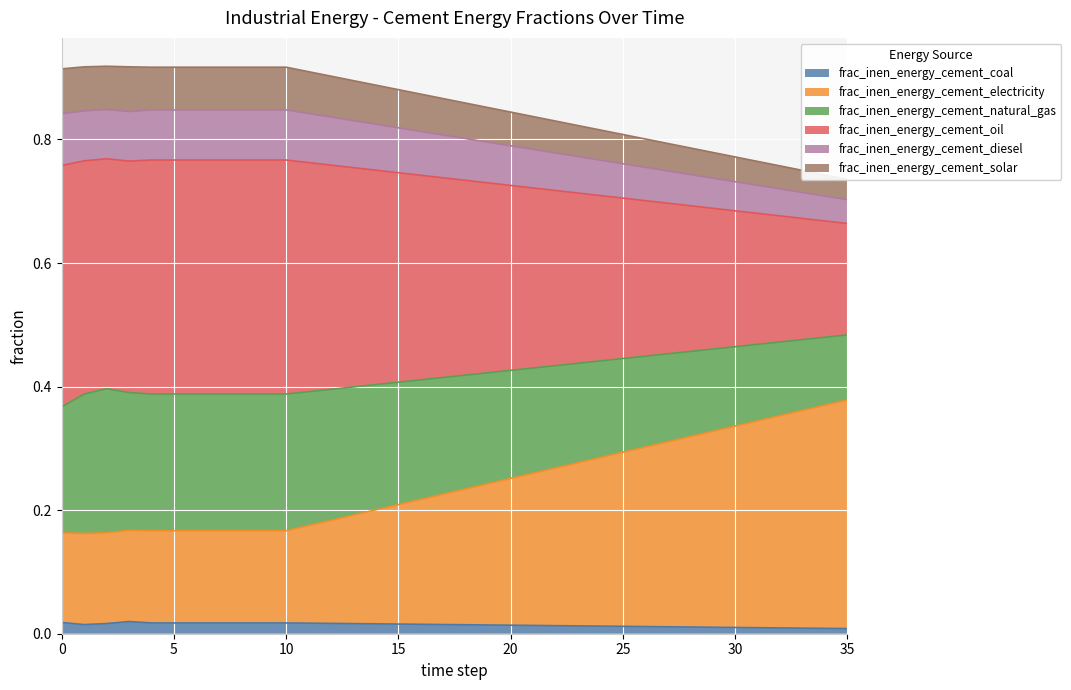

Does the chart display data point markers on the line(s)?

No